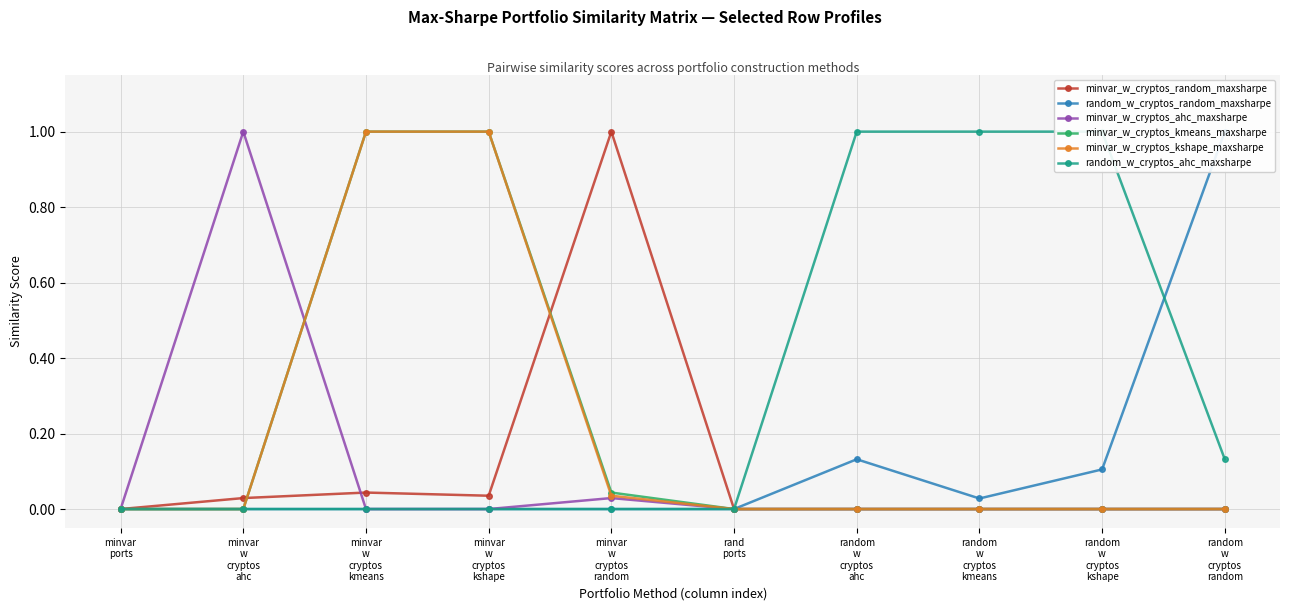

What position from the right is minvar
w
cryptos
random?

6